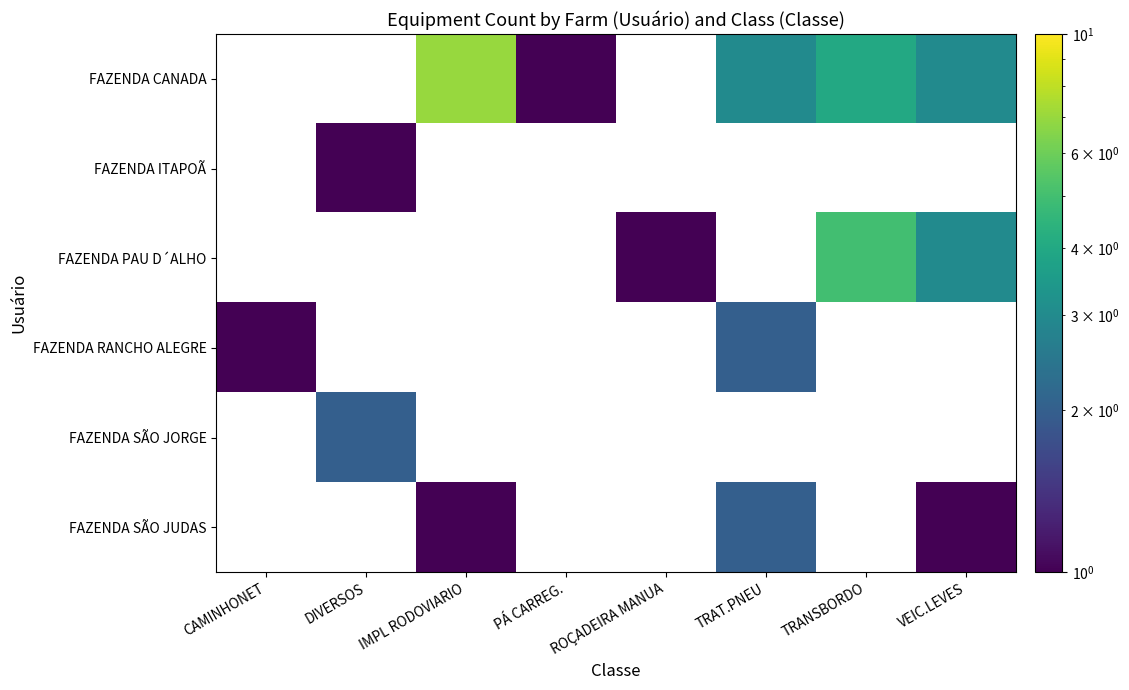

Between TRANSBORDO and TRAT.PNEU, which is larger?

TRANSBORDO